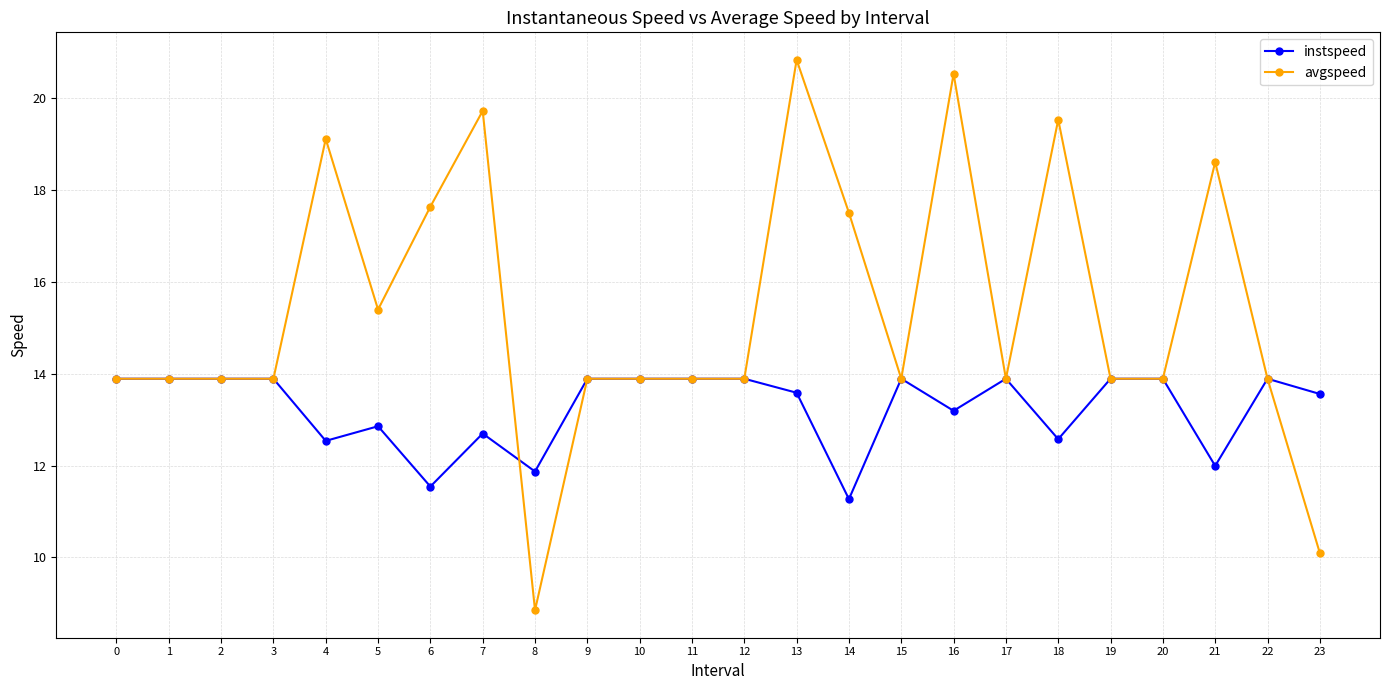

What value does the instspeed series have at 6?

11.5